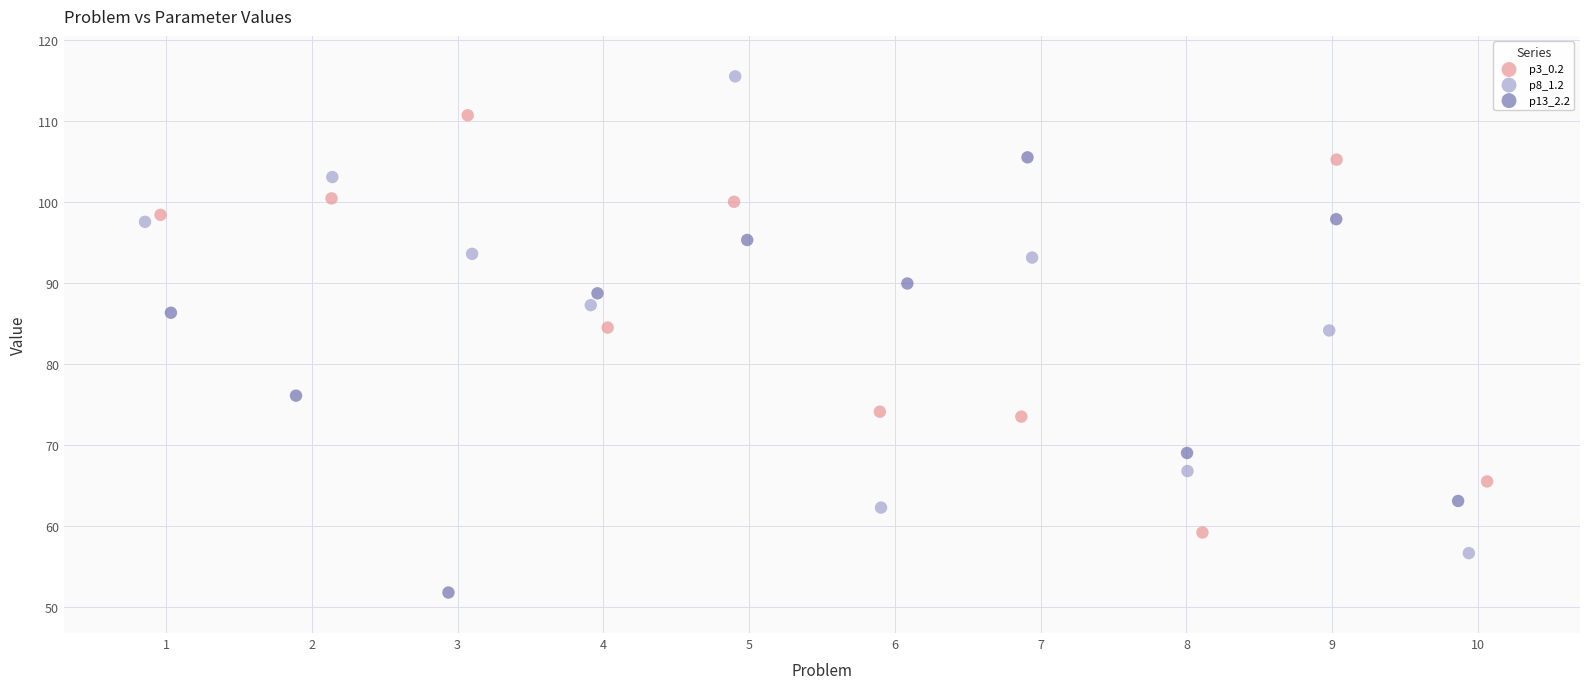

Which series reaches the minimum Y coordinate?

p13_2.2